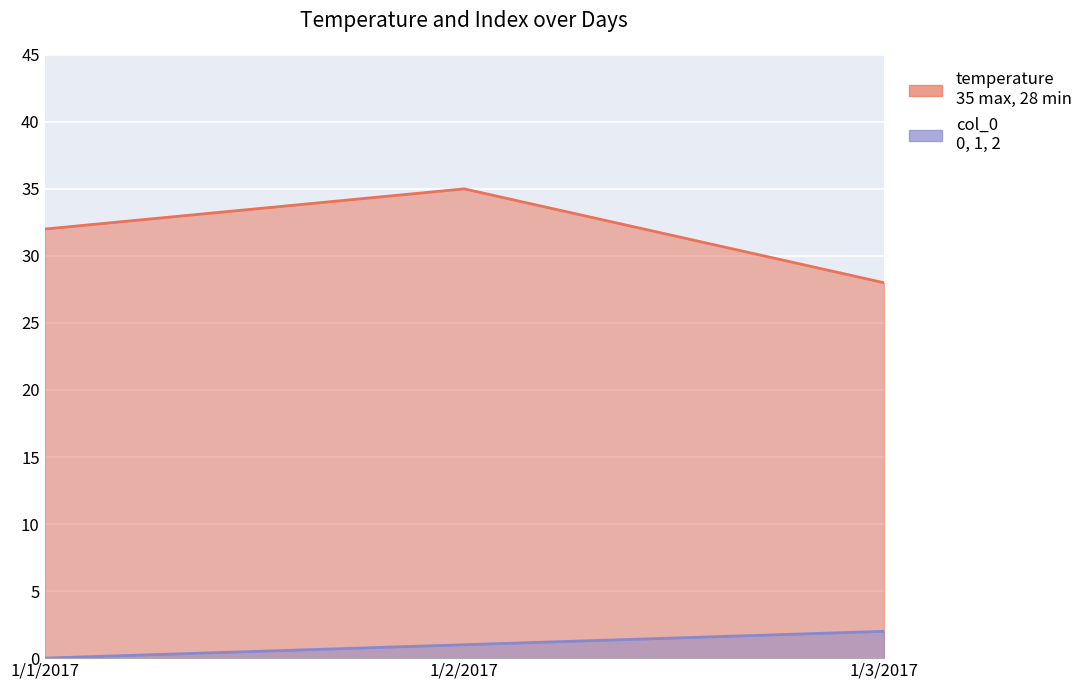

The value of col_0 at 1/2/2017 is 0. True or false?

False